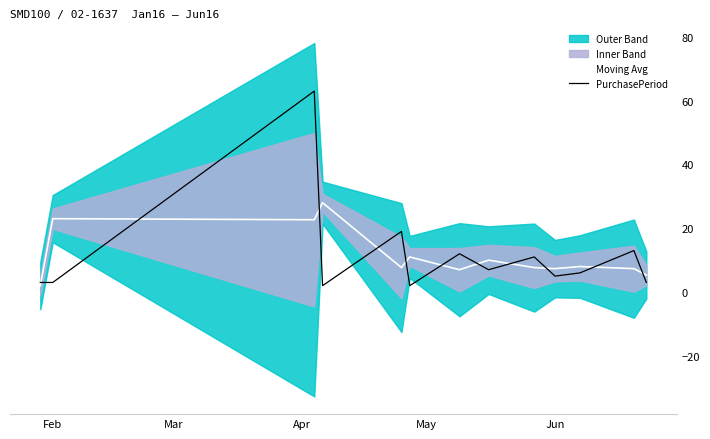

What is the approximate value of Moving Avg at Feb?

23.0